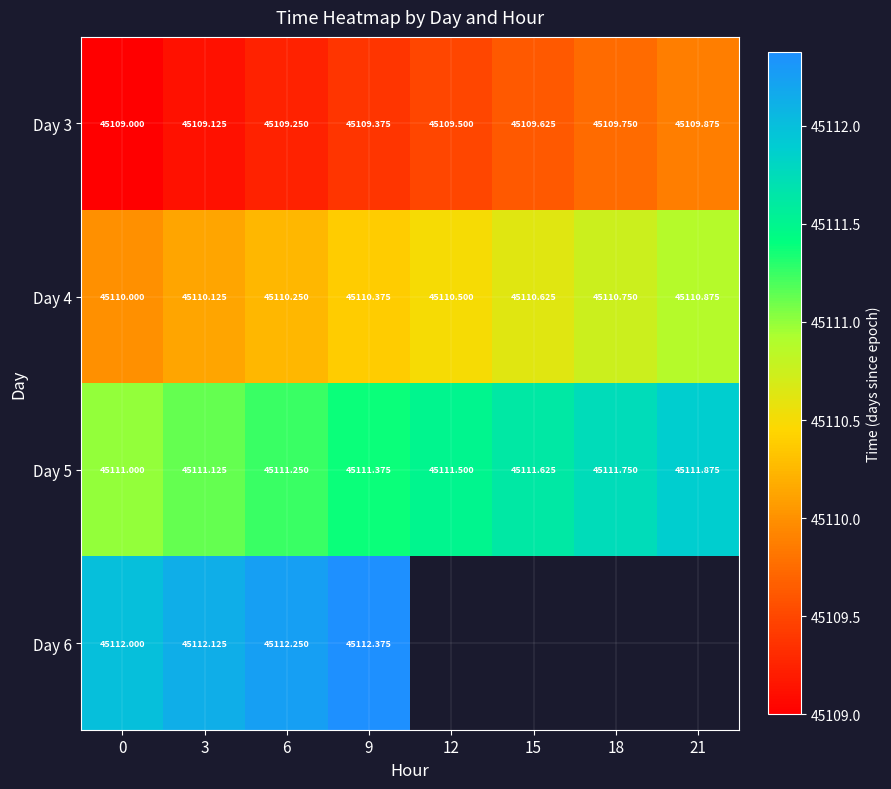

At how many categories does at least one series exceed 45109?

8